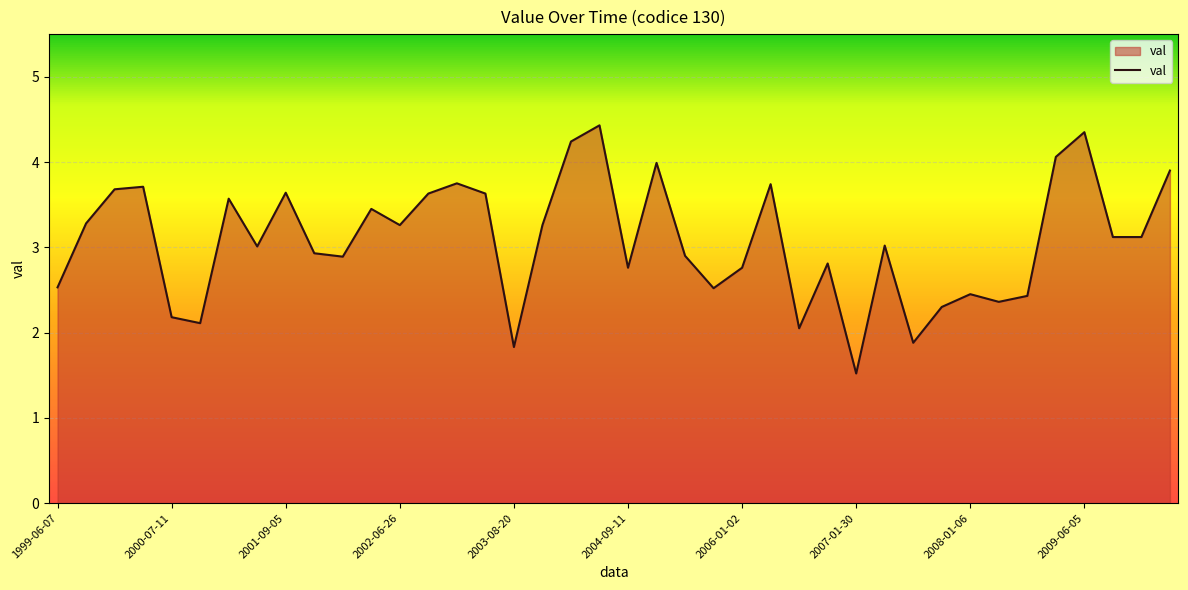

What is the minimum value shown in the chart?

1.5